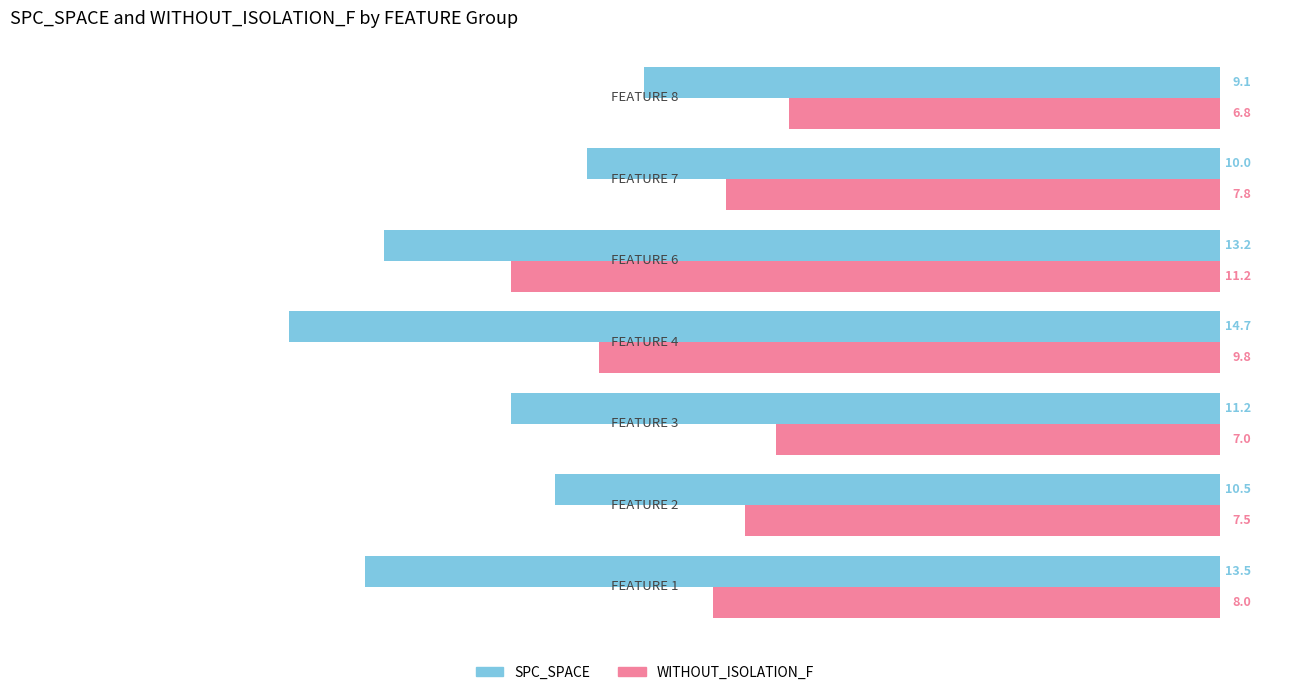

Rank the series by their maximum value, from highest to lowest.

SPC_SPACE, WITHOUT_ISOLATION_F